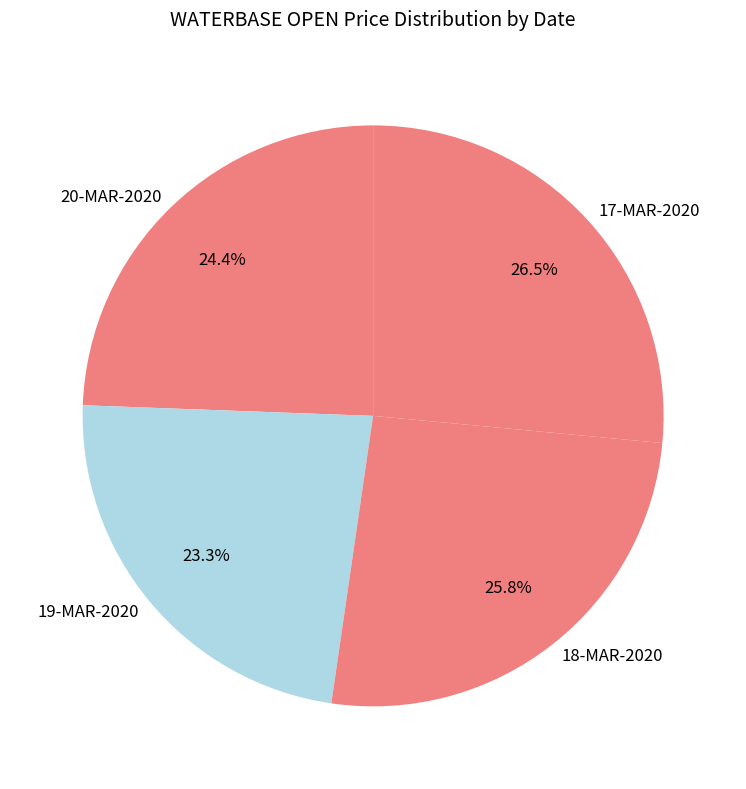

Is there a majority slice in this chart?

No